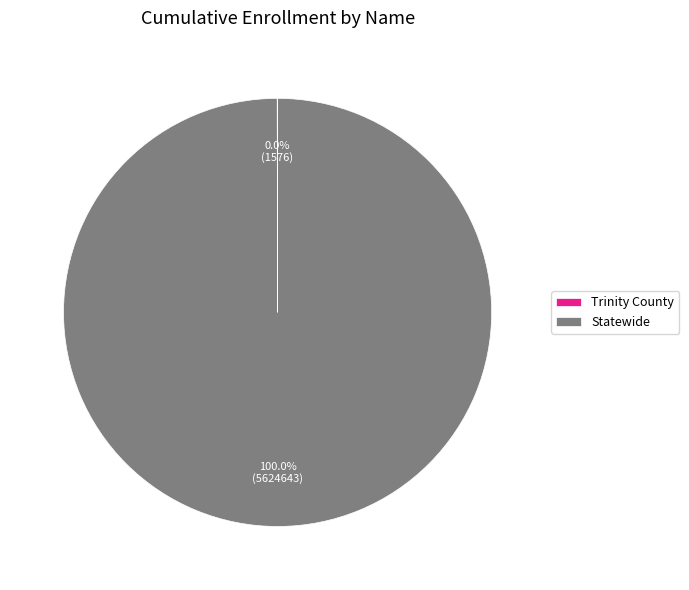

True or false: Statewide accounts for 94% of the total.

False